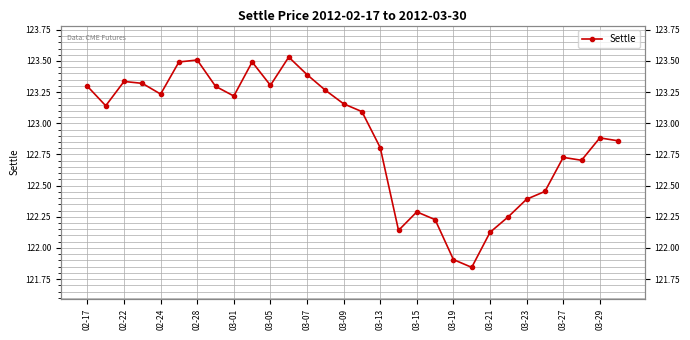

What position from the left is 03-15?

19